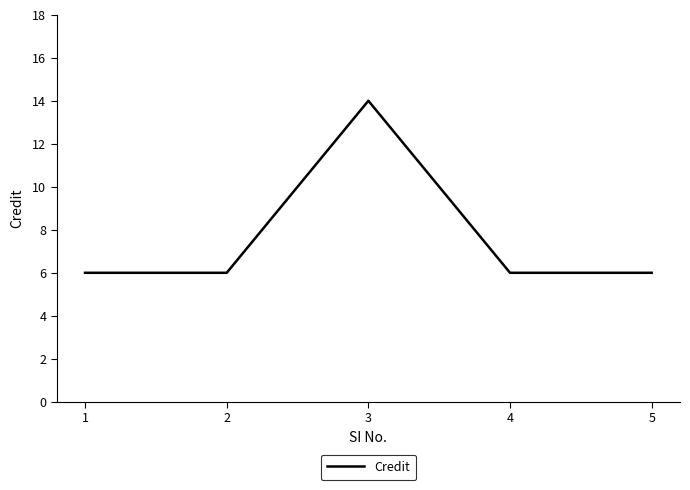

True or false: there are more than 2 points higher than both neighbors.

False